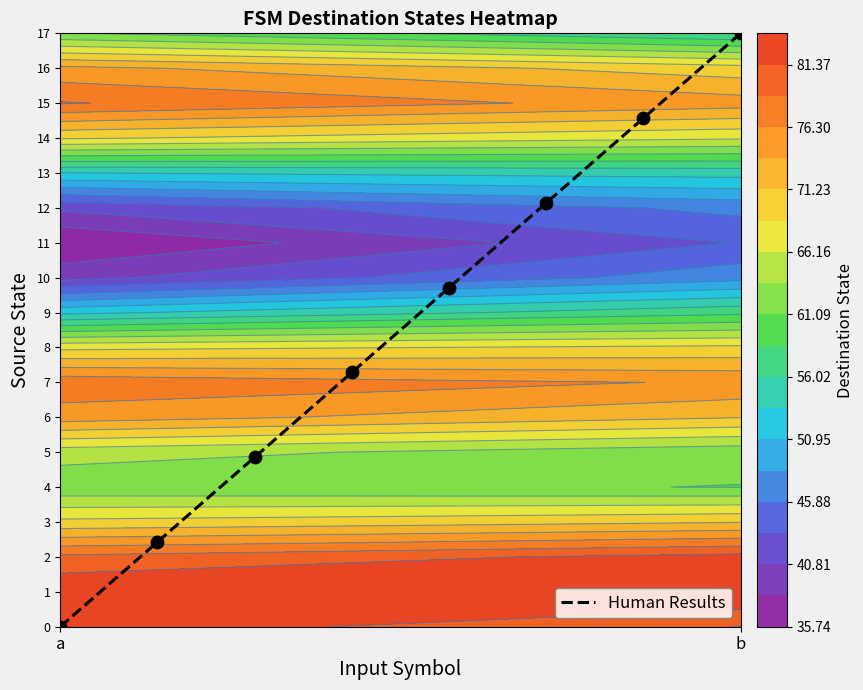

Which category has the highest value in the Human Results series?

b